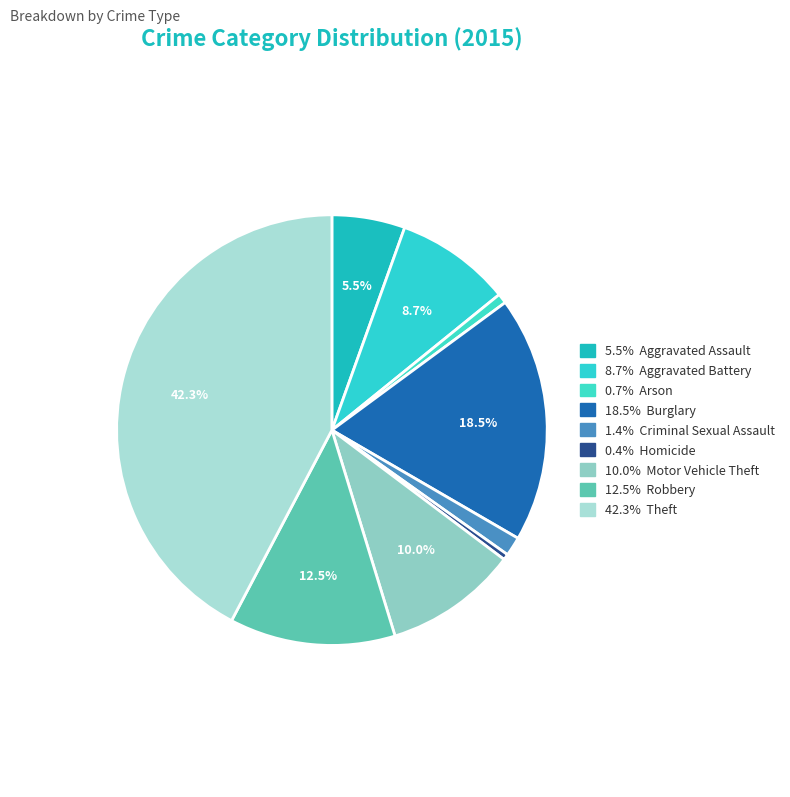

To the nearest percent, what is the average slice percentage?

11%